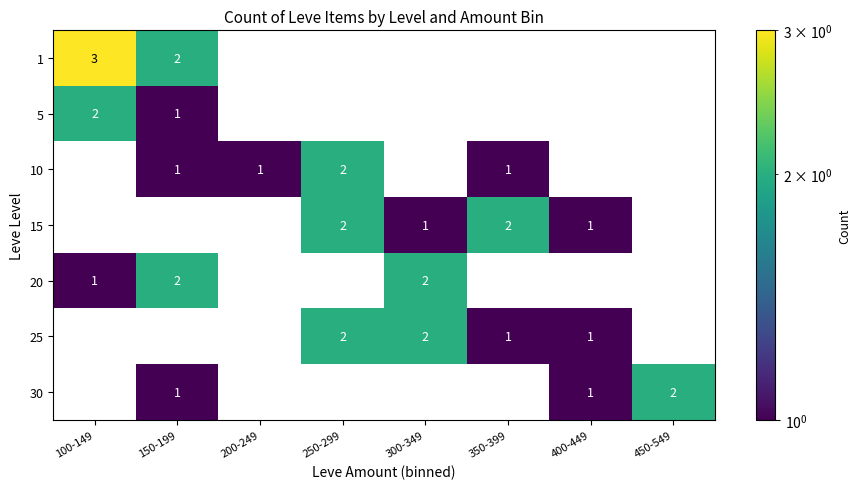

At which category does the chart reach its peak across all series?

100-149